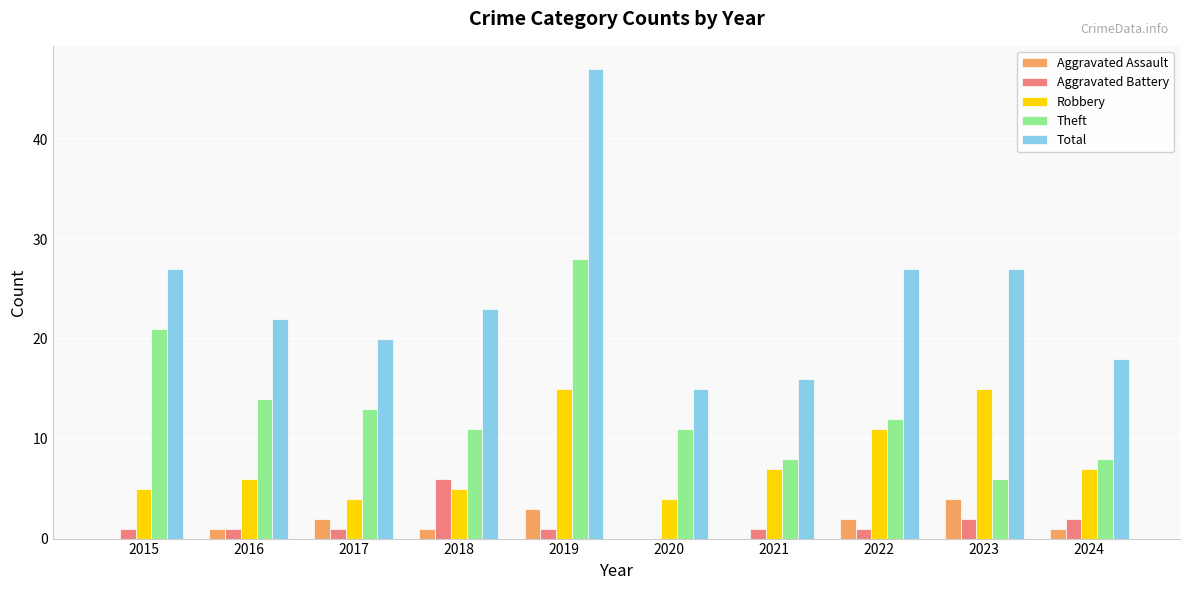

The Robbery series shows 4 at 2022. True or false?

False